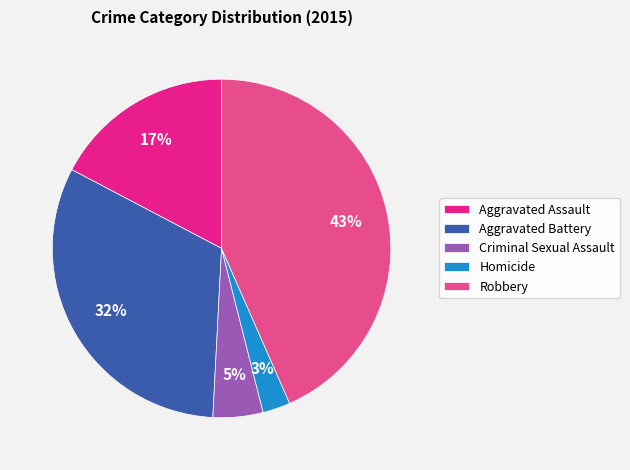

Between Criminal Sexual Assault and Homicide, which is larger?

Criminal Sexual Assault